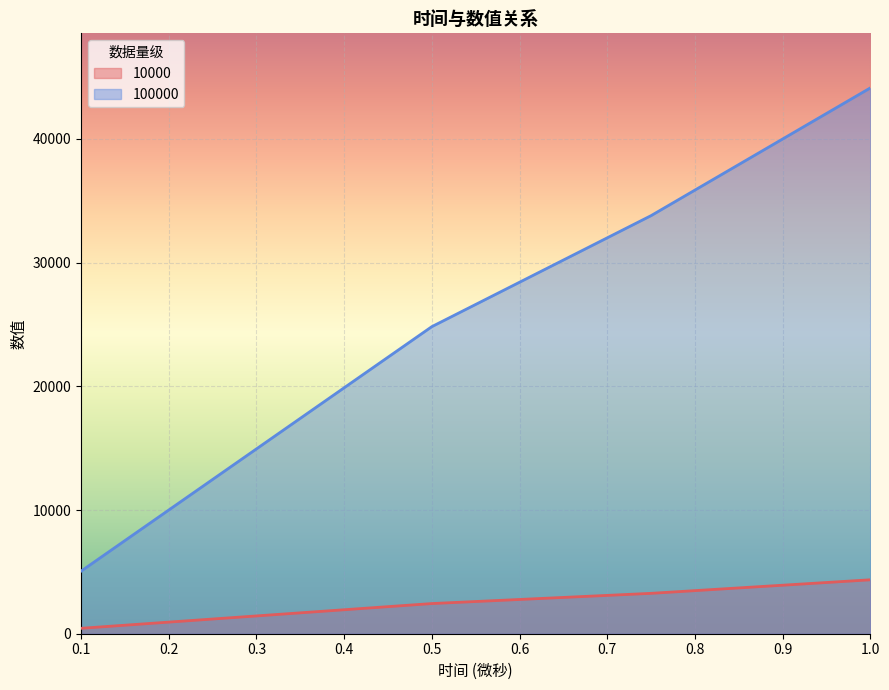

Reading left to right, transcribe all the data shown in this chart.

10000: 0.1=438	0.5=2438	0.75=3264	1=4359
100000: 0.1=5055	0.5=24822	0.75=33795	1=44119